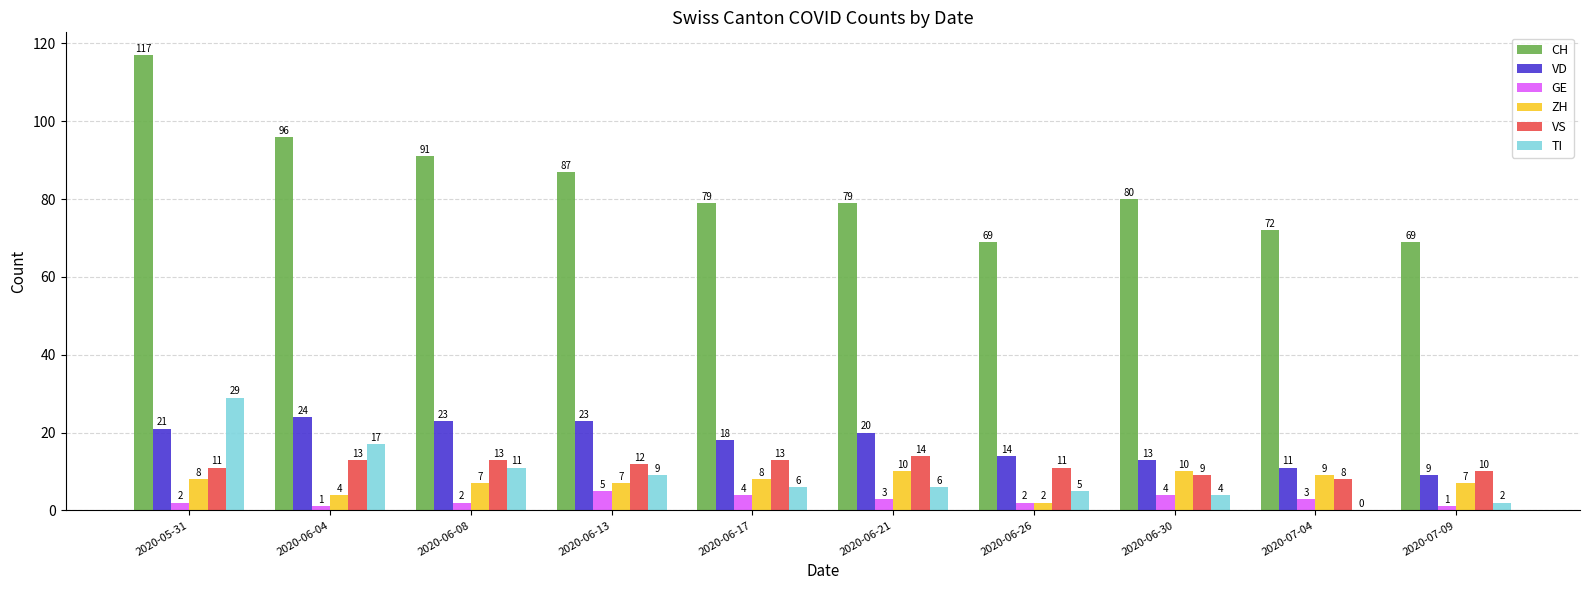

Reading left to right, list all the values displayed in this chart.

CH: 117	96	91	87	79	79	69	80	72	69
VD: 21	24	23	23	18	20	14	13	11	9
GE: 2	1	2	5	4	3	2	4	3	1
ZH: 8	4	7	7	8	10	2	10	9	7
VS: 11	13	13	12	13	14	11	9	8	10
TI: 29	17	11	9	6	6	5	4	0	2